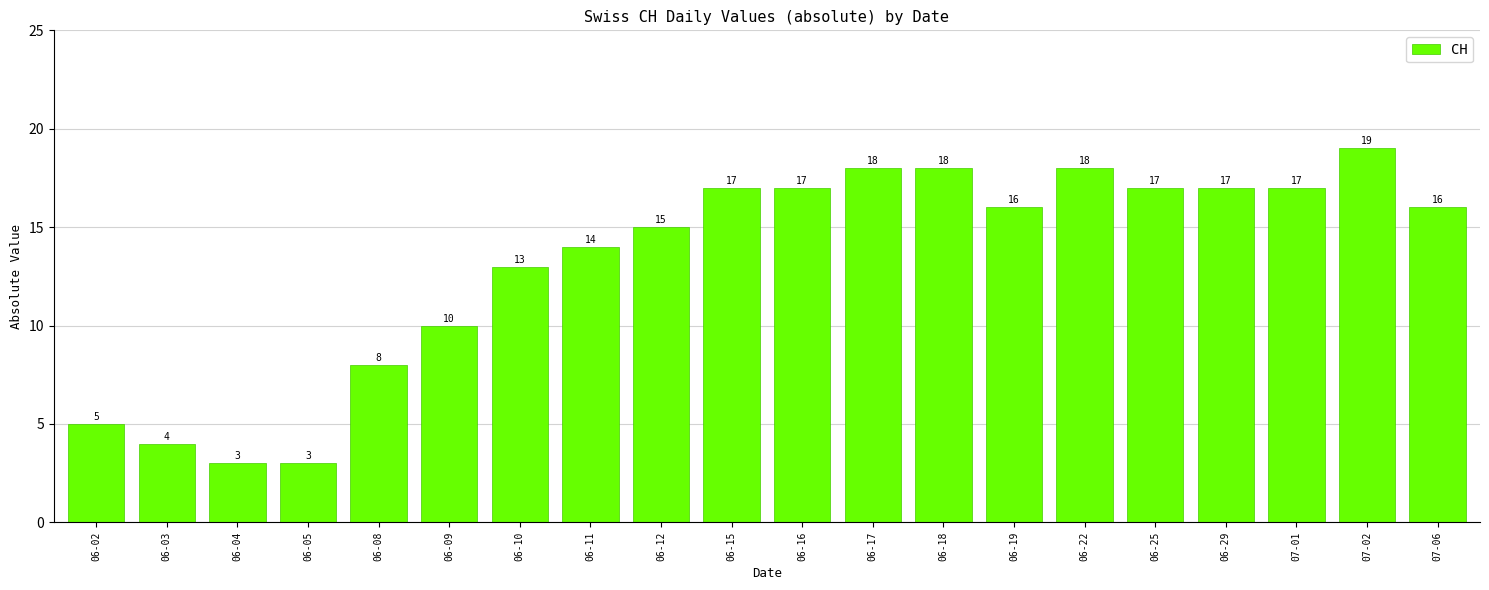

Is it true that the value at 06-03 is 4?

True